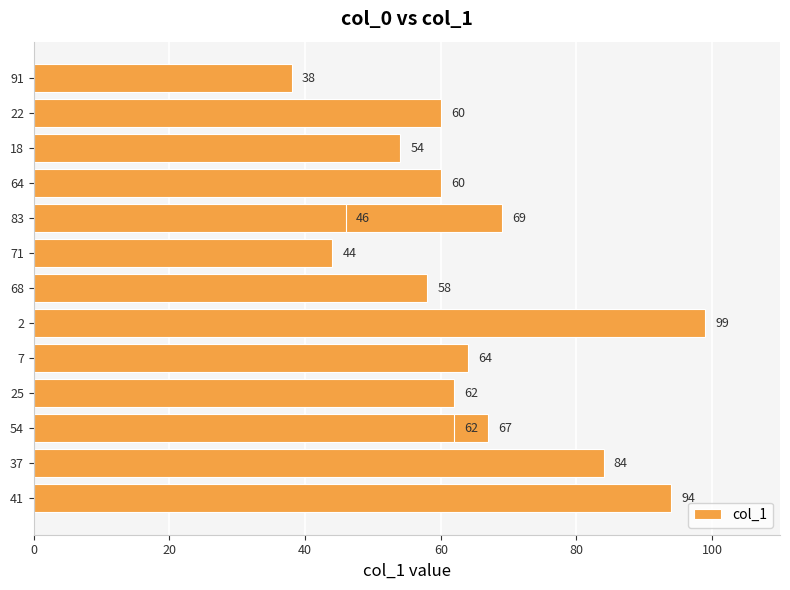

How many data points are less than 62?

7